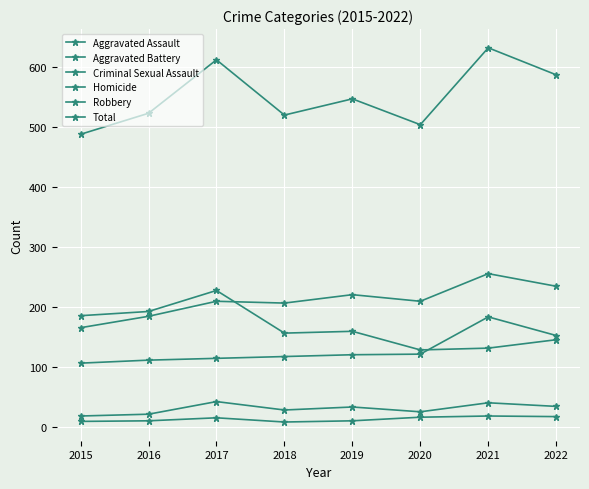

What is the difference between the maximum and minimum values in the Aggravated Battery series?

90